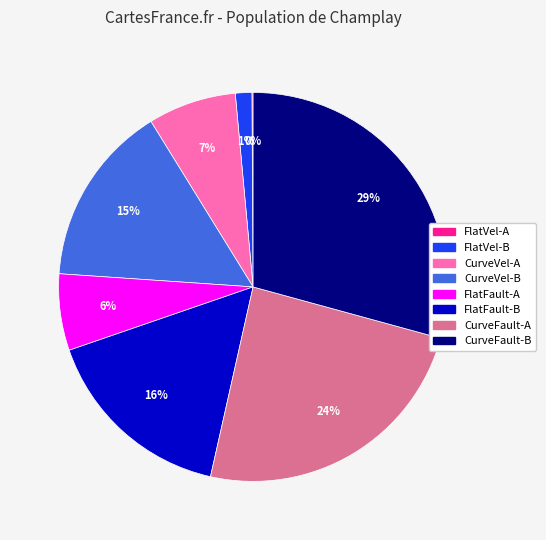

Which slice is the largest?

CurveFault-B